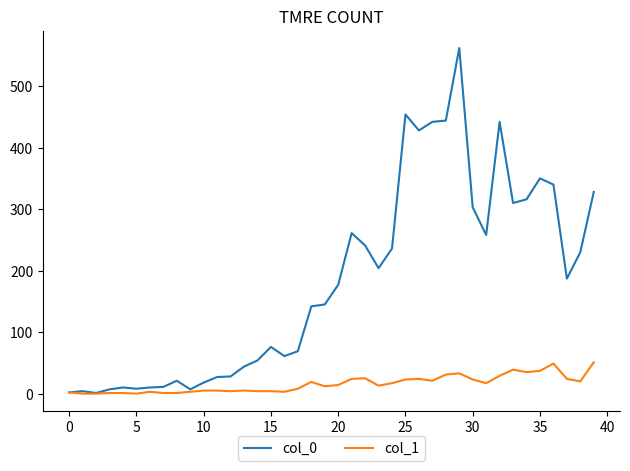

What is the average value of the col_0 series?

181